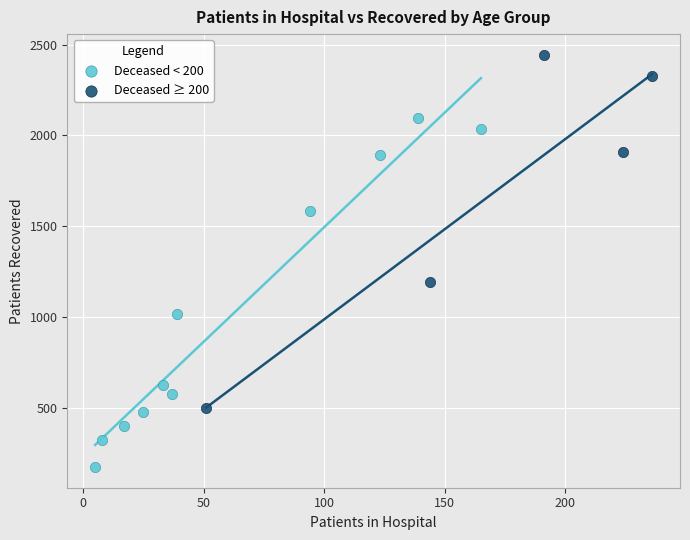

Which series contains the highest Y value?

Deceased ≥ 200